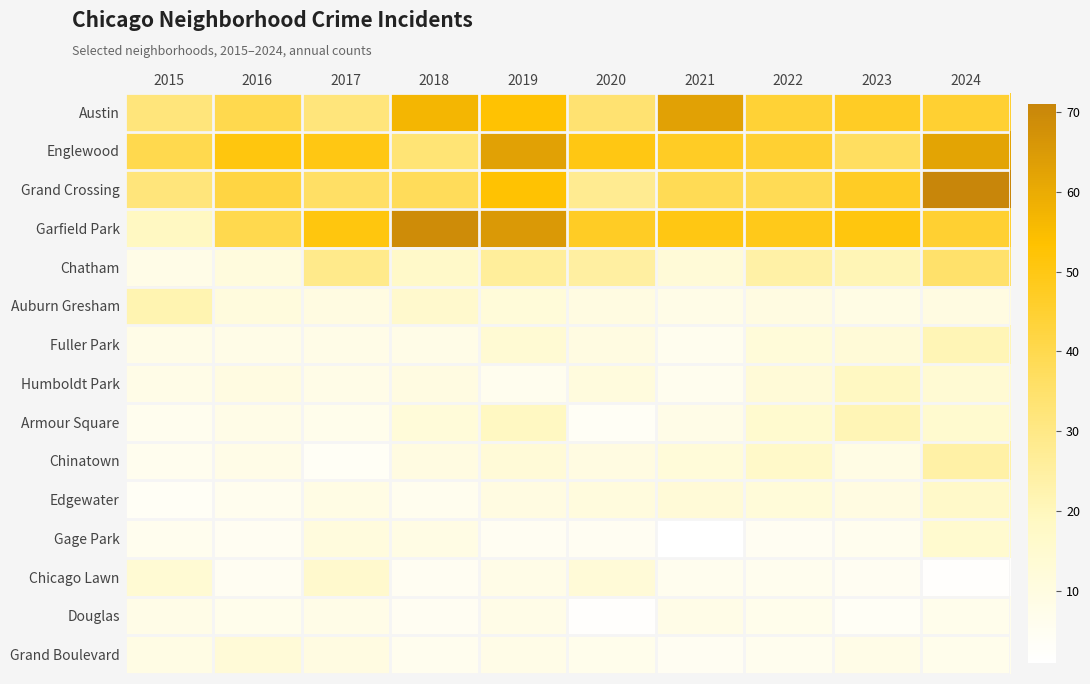

Rank the series by their maximum value, from lowest to highest.

Douglas, Grand Boulevard, Gage Park, Chicago Lawn, Edgewater, Humboldt Park, Fuller Park, Armour Square, Auburn Gresham, Chinatown, Chatham, Austin, Englewood, Garfield Park, Grand Crossing